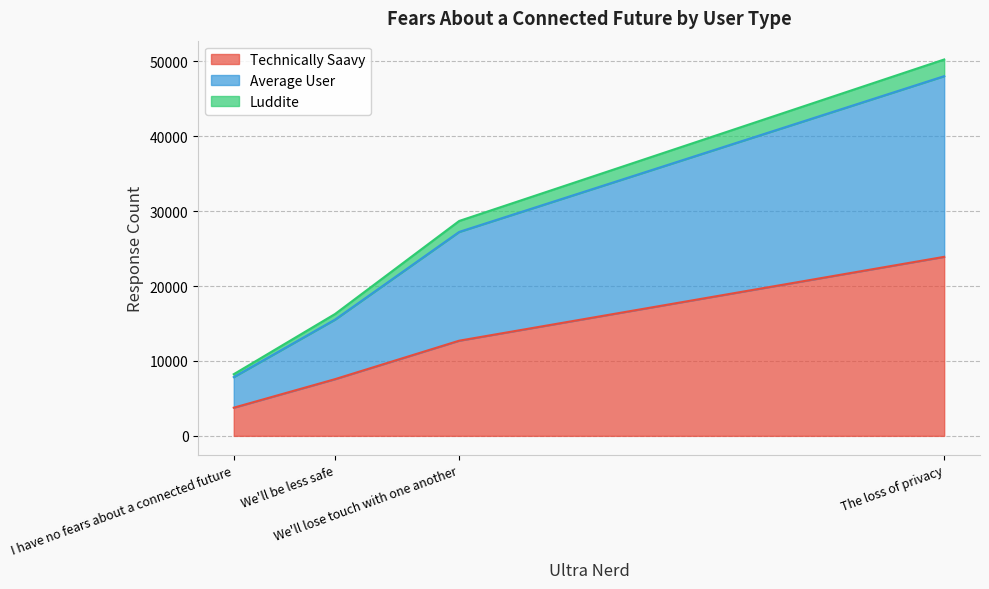

Which has a higher value, We'll be less safe or We'll lose touch with one another?

We'll lose touch with one another